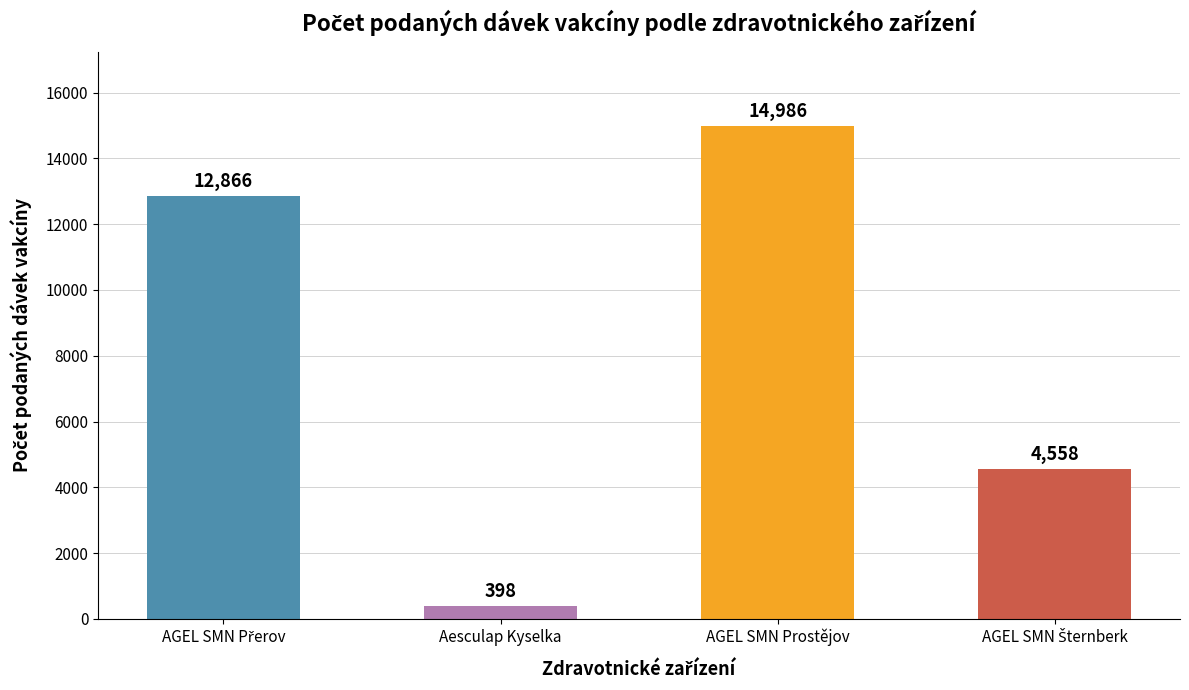

What is the label of the 3rd bar from the left?

AGEL SMN Prostějov